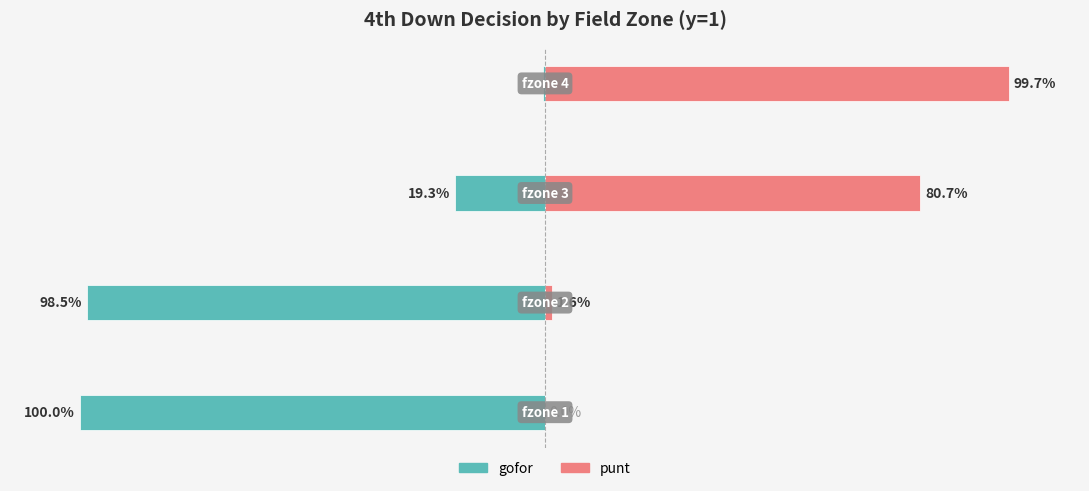

What is the total value across all series at 0?

-1.0